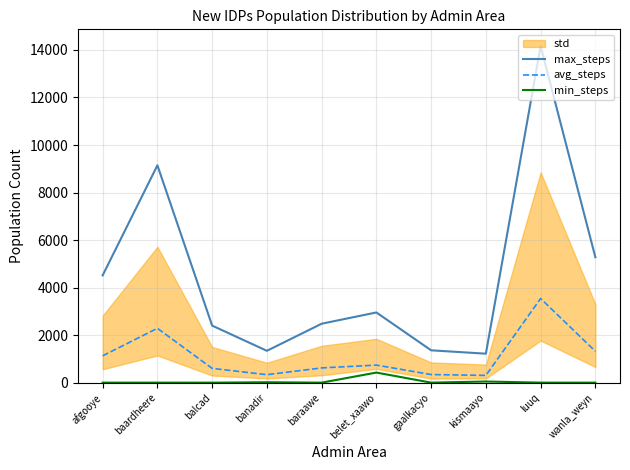

What is the label of the 10th point from the left?

wanla_weyn